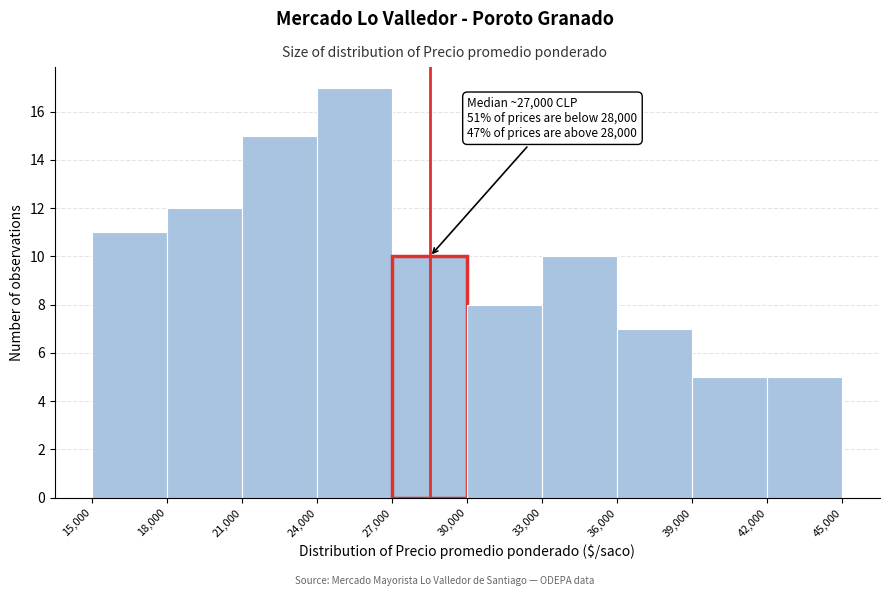

Over which range of the x-axis is the bar tallest?

24,000 to 27,000